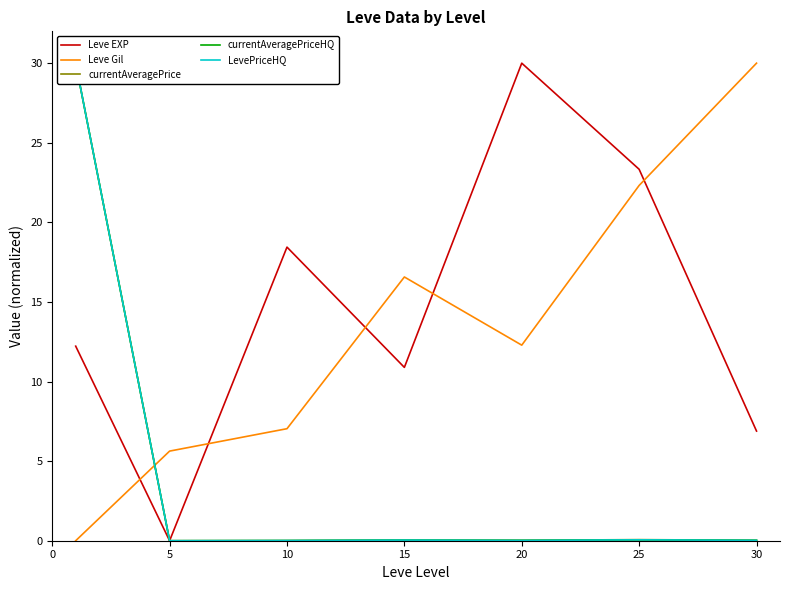

The LevePriceHQ series shows 0.0 at 15. True or false?

True